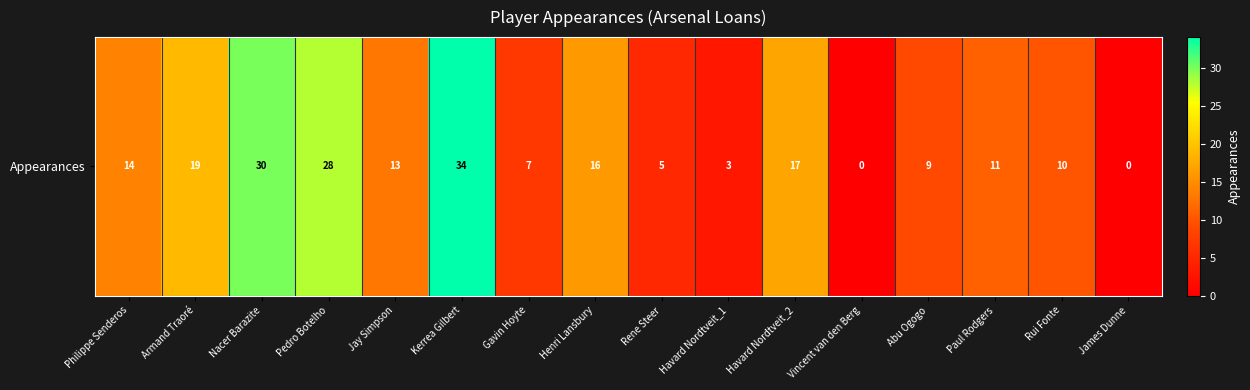

True or false: the data shows 13 at Jay Simpson.

True